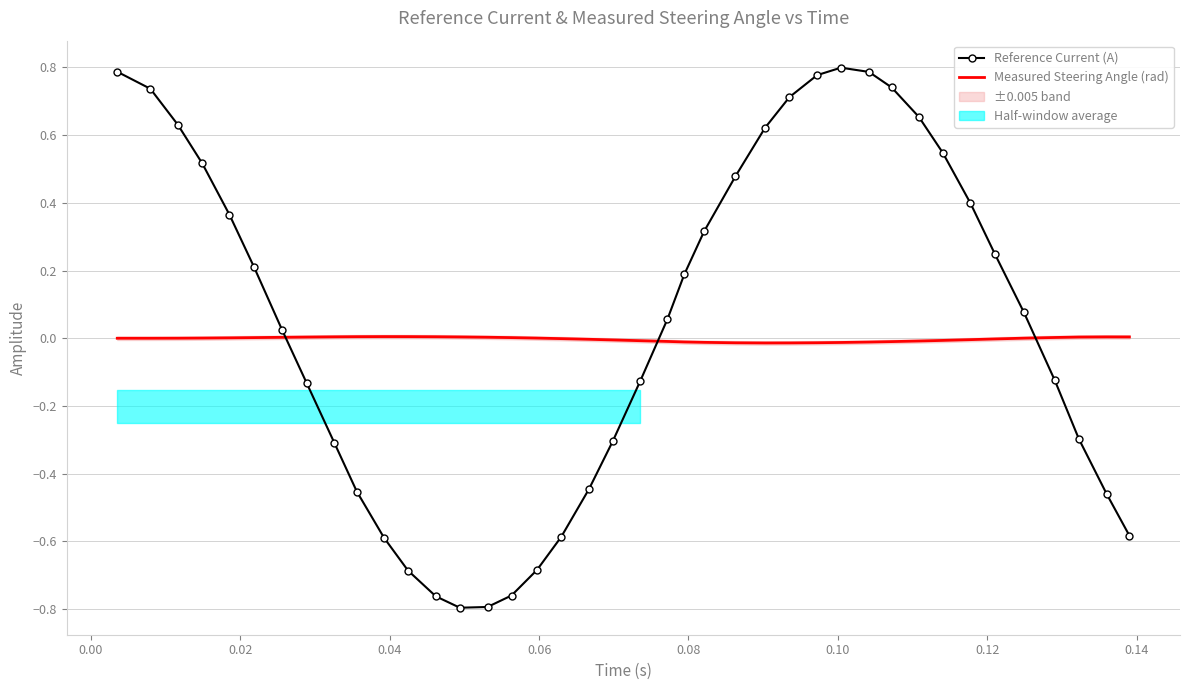

What is the smallest value displayed?

-0.8